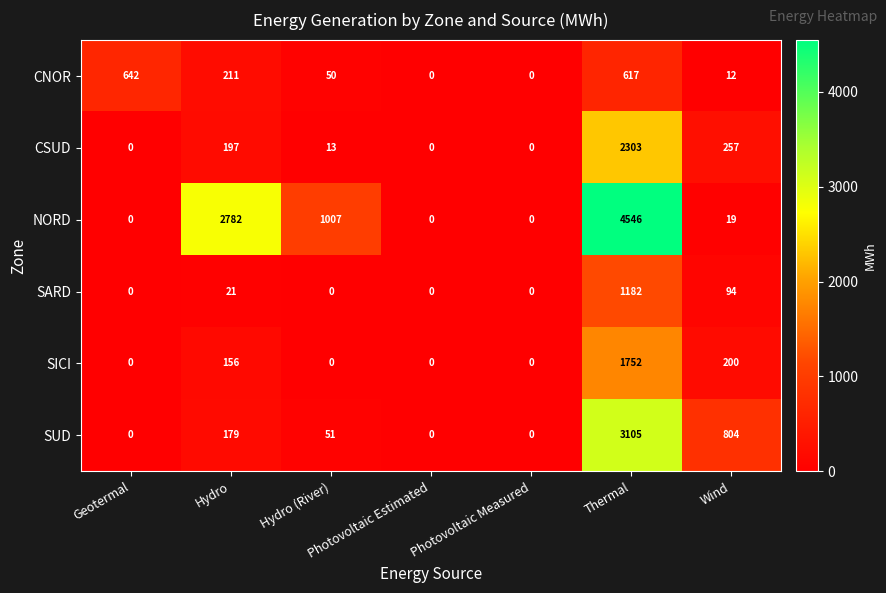

What is the highest value of the SARD series?

1182